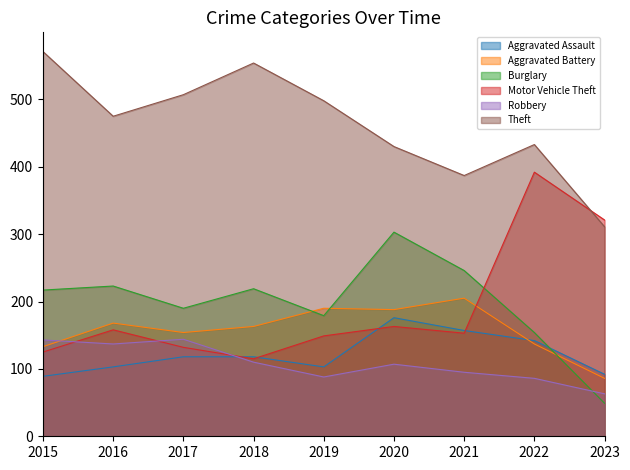

At which category does Aggravated Assault reach its first local valley?

2019